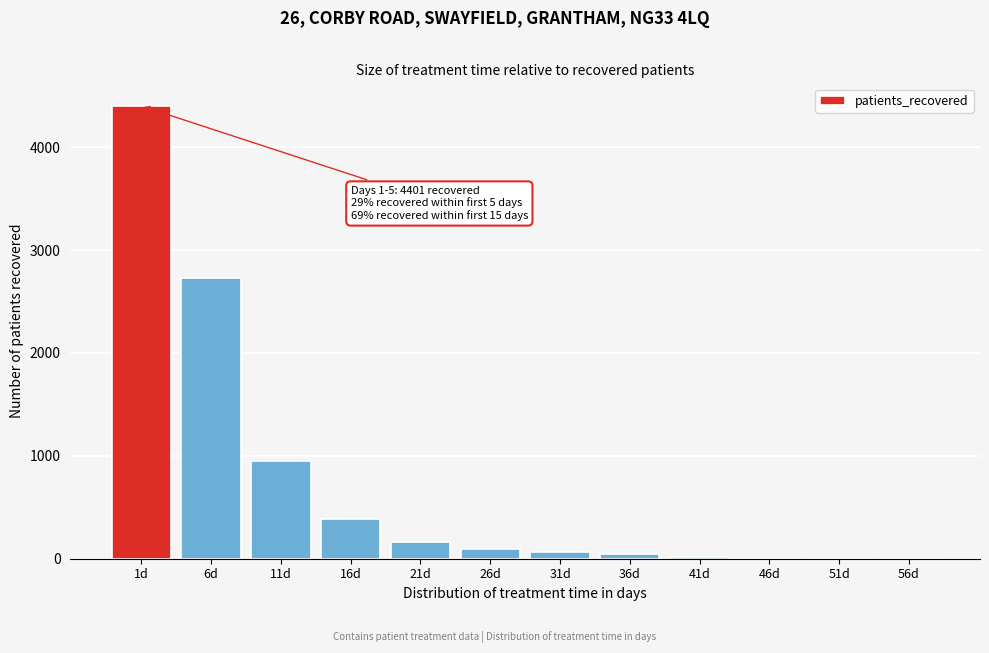

What is the greatest value displayed?

4401